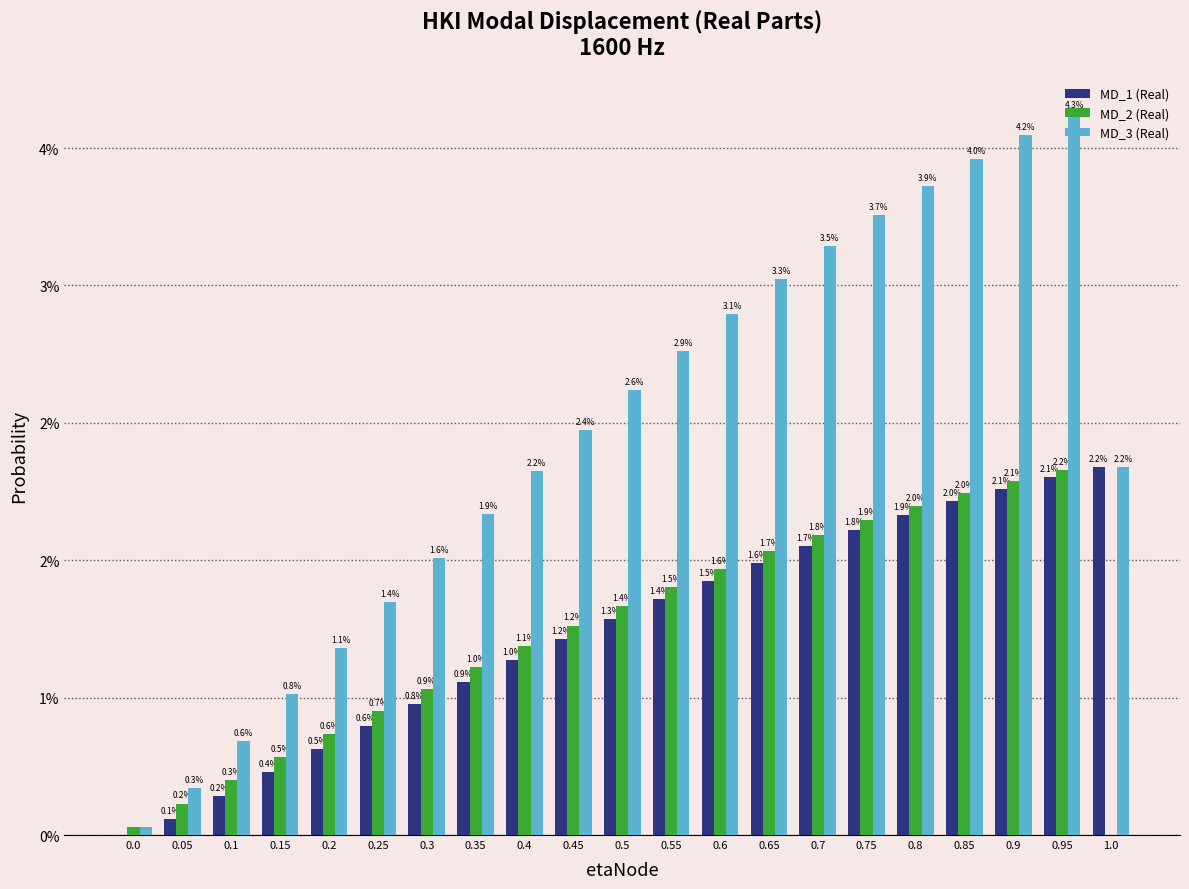

Are the bars horizontal?

No